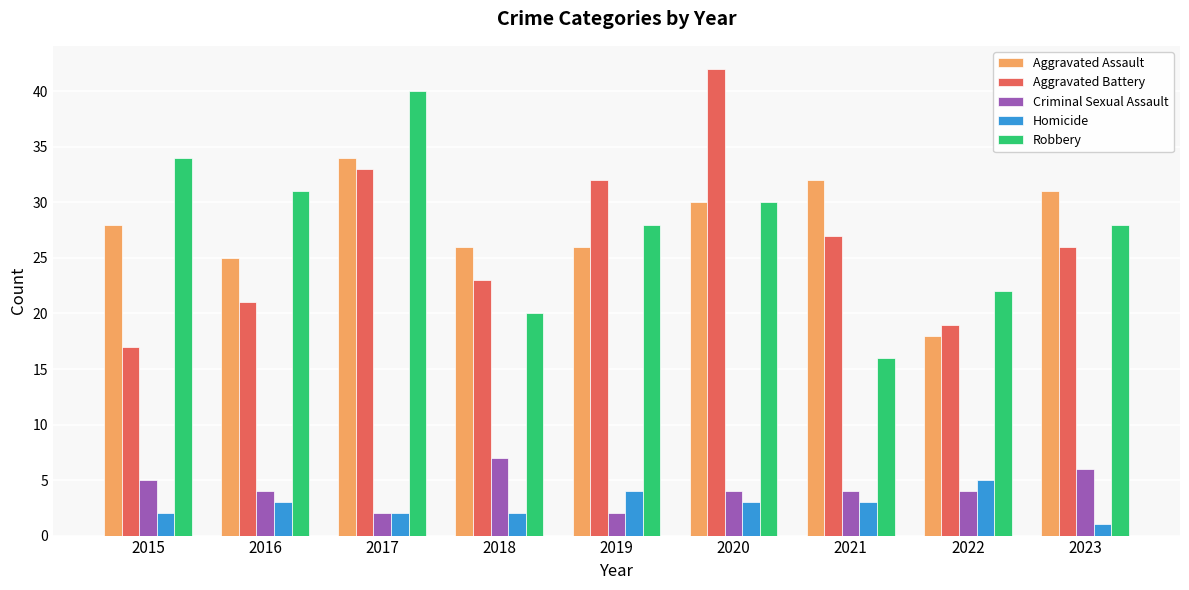

List the series in order of their peak value, lowest first.

Homicide, Criminal Sexual Assault, Aggravated Assault, Robbery, Aggravated Battery